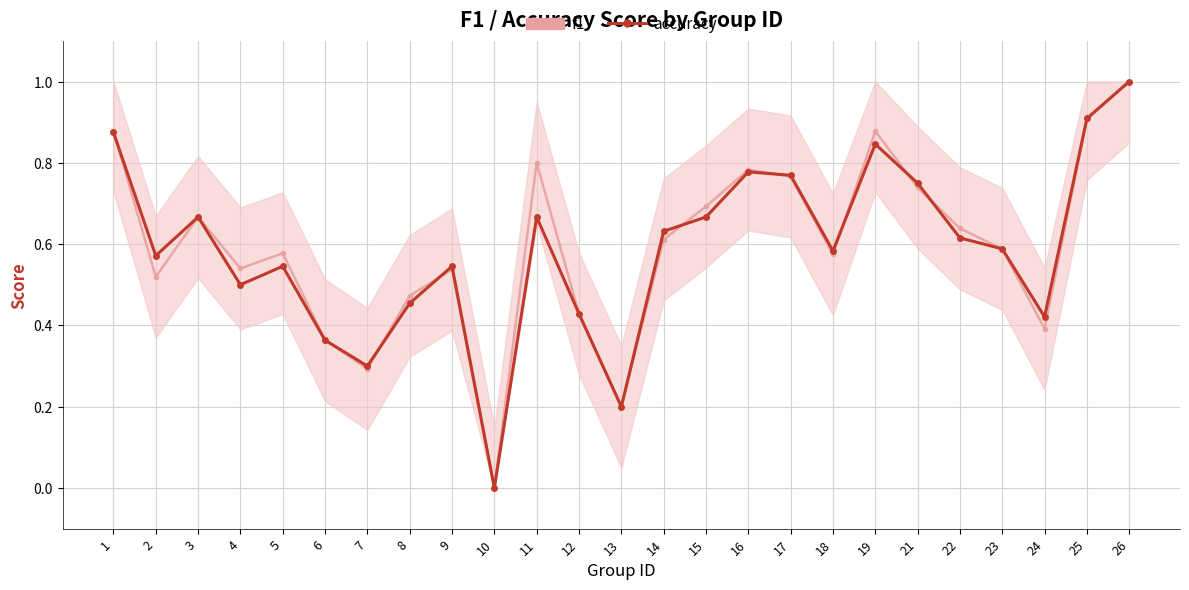

What is the difference between the maximum and minimum values in the accuracy series?

1.0